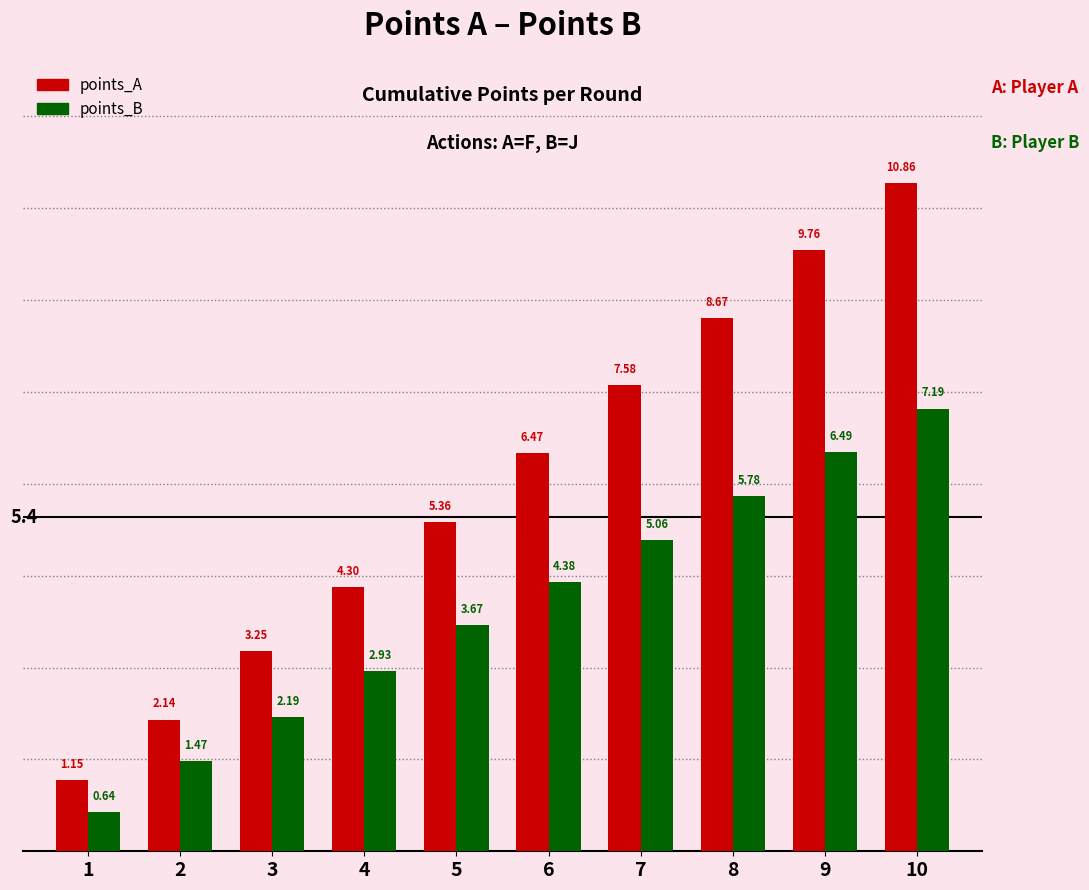

Is the value of points_A at 1 greater than the value of points_B at 1?

Yes